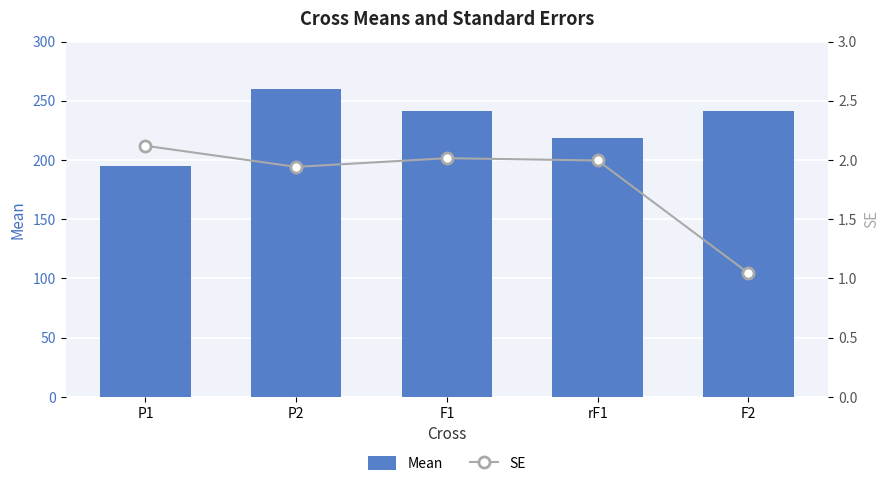

Reading left to right, list all the values displayed in this chart.

Mean: P1=195.3	P2=260.3	F1=241.5	rF1=218.6	F2=241.7
SE: P1=2.1	P2=1.9	F1=2.0	rF1=2.0	F2=1.0